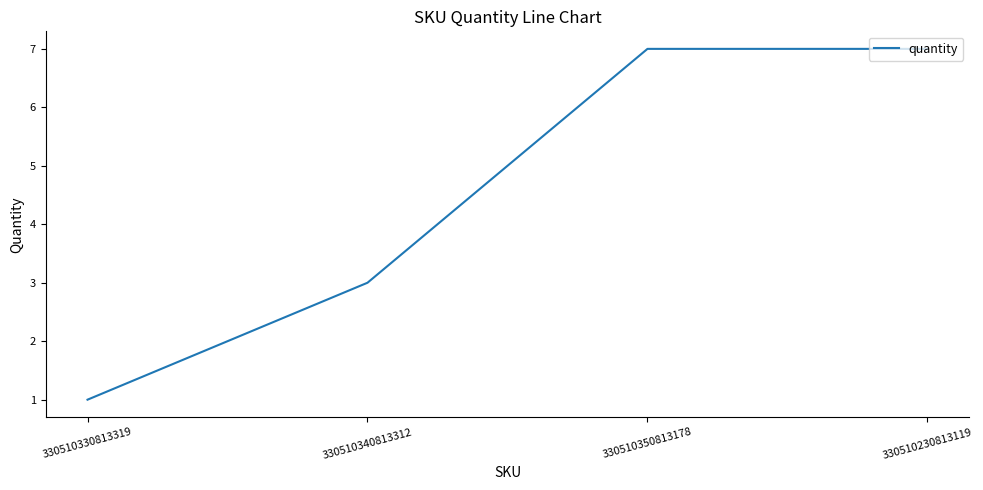

Between 330510340813312 and 330510230813119, which is larger?

330510230813119